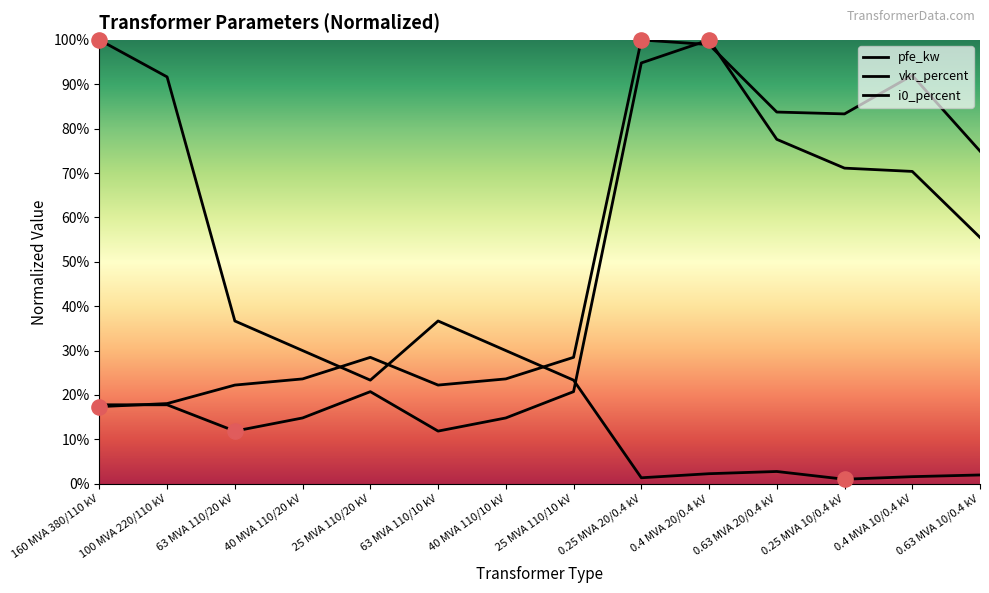

What is the total value across all series at 25 MVA 110/10 kV?

72.5